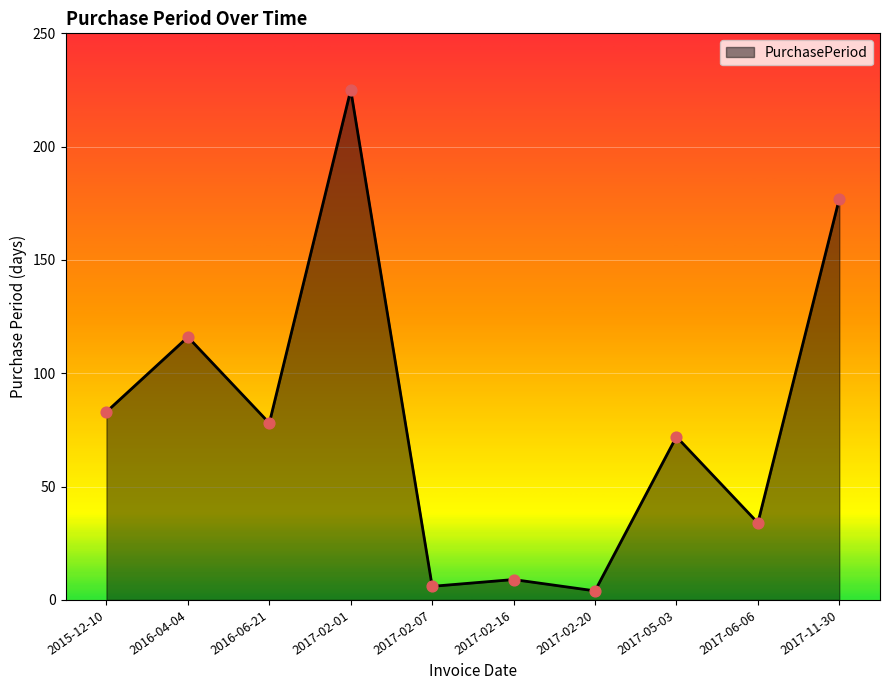

Between 2017-06-06 and 2017-02-07, which is larger?

2017-06-06